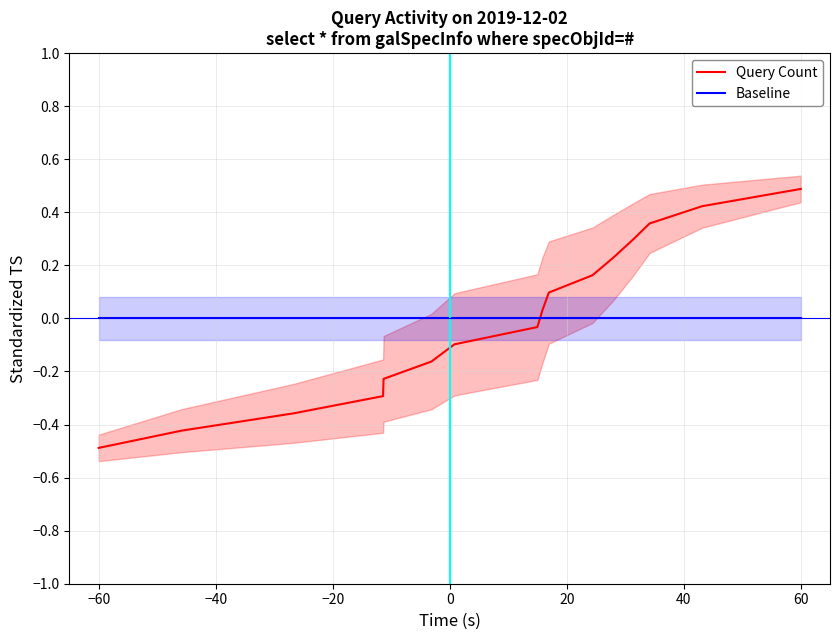

How many lines are shown in the chart?

2